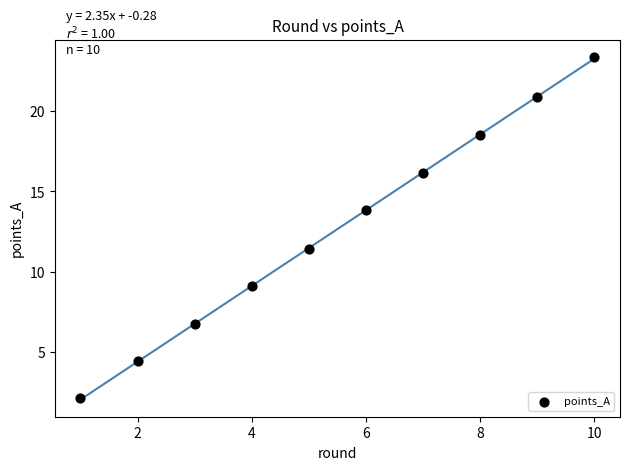

What Y value in the scatter plot is closest to 12?

11.4